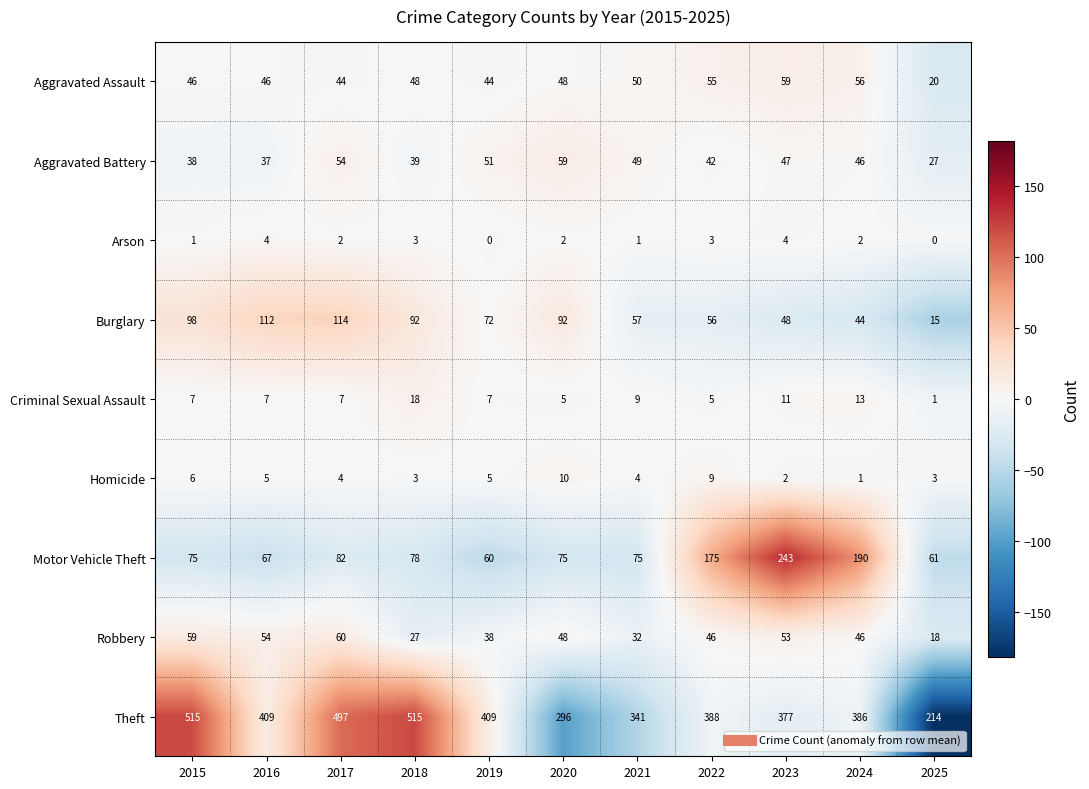

Which series has the largest total across all categories?

Theft